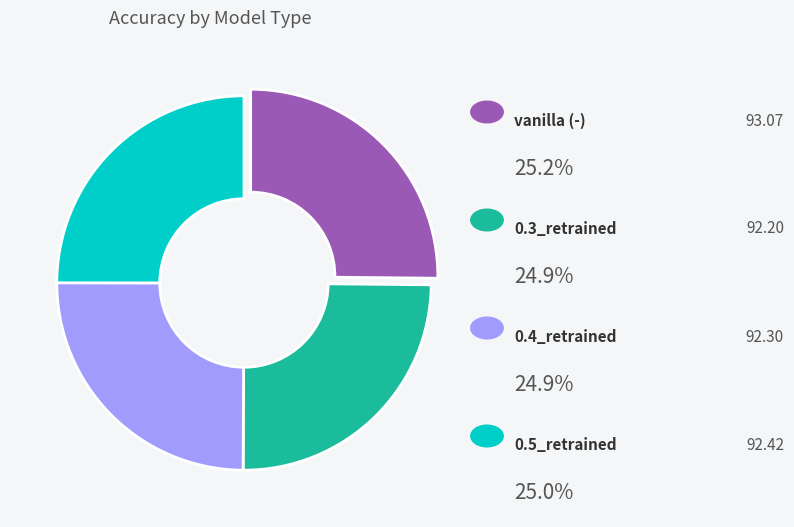

Is there any slice that represents more than half of the pie?

No